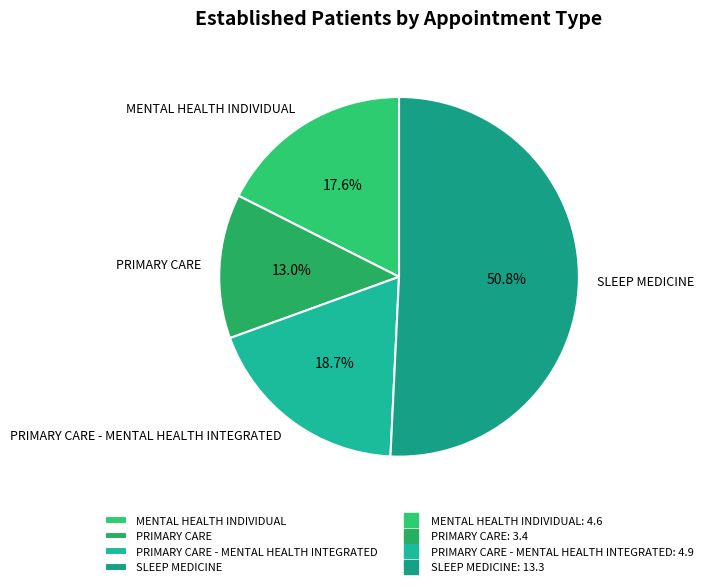

Does any single category account for the majority?

Yes